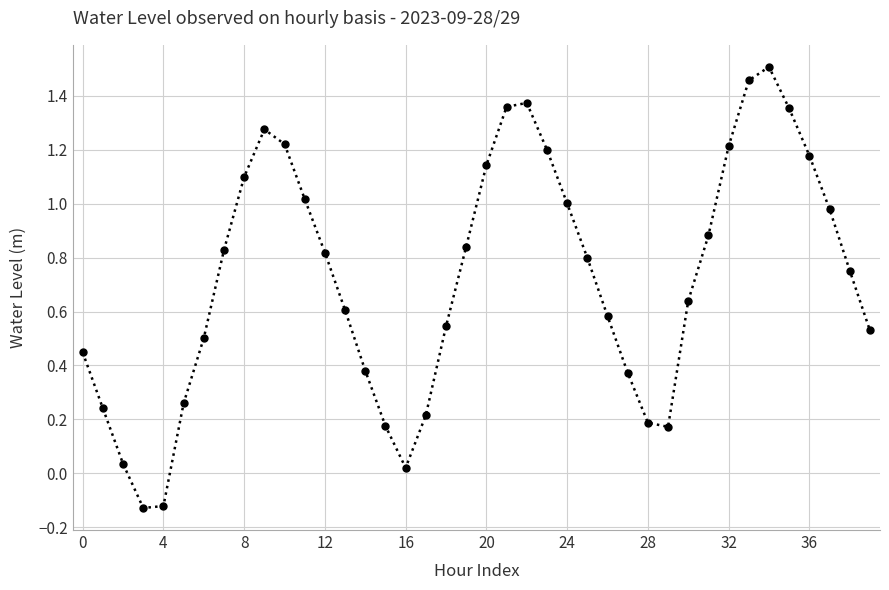

How many positive values are there?

38